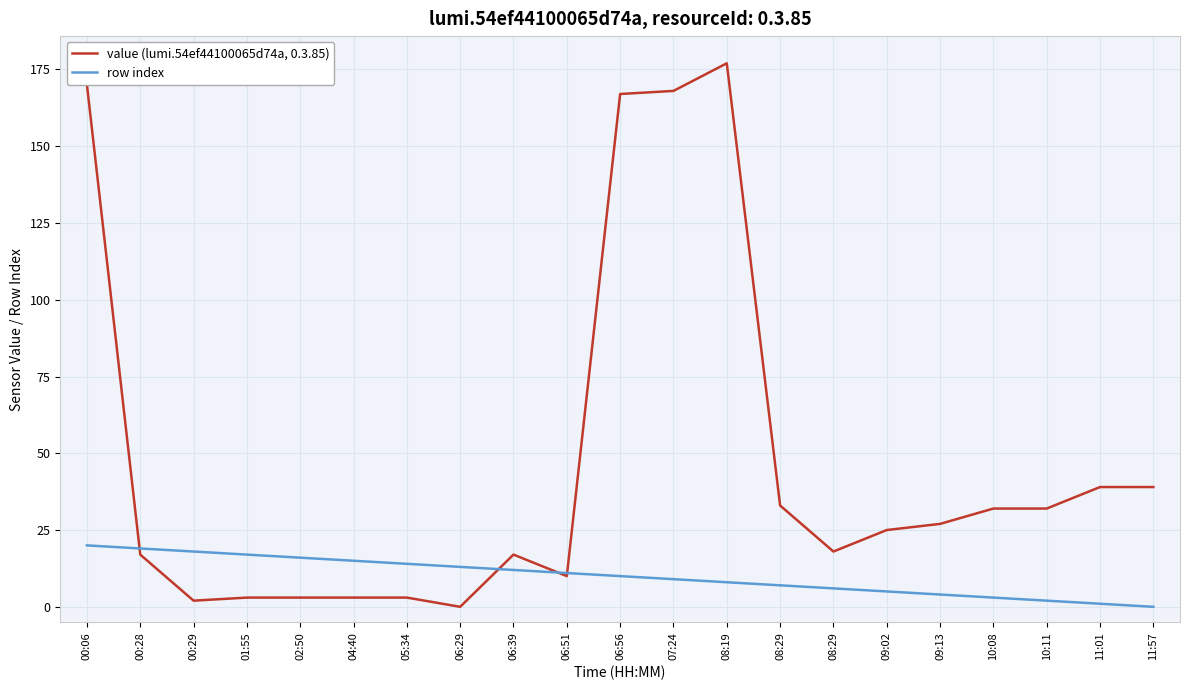

What is the difference between the maximum and second lowest values in the row index series?

19